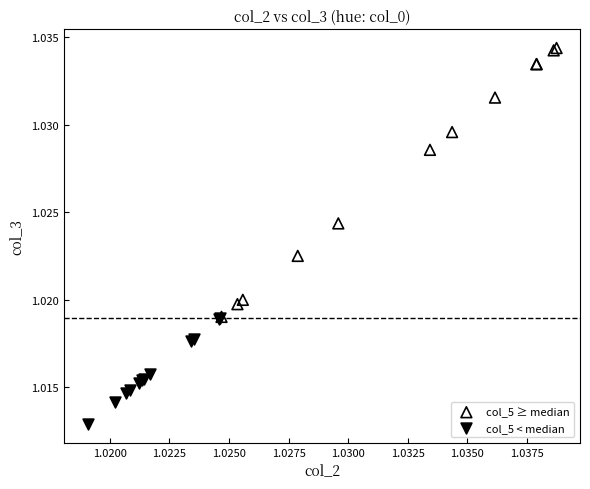

Which series contains the highest Y value?

col_5 ≥ median